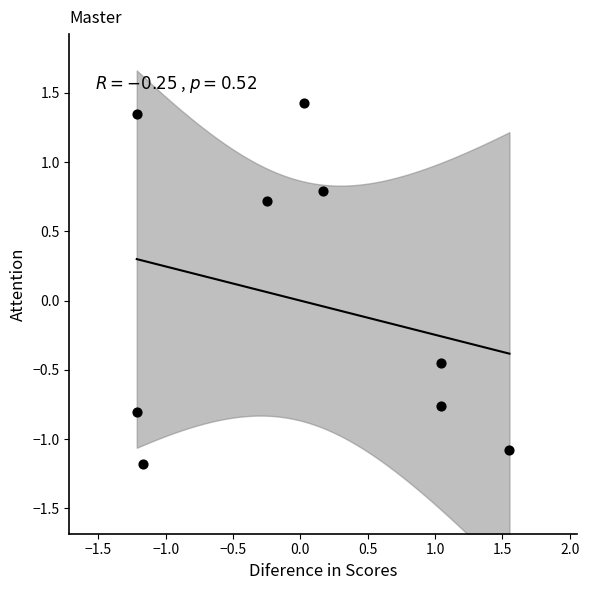

What is the range of Y values (max minus min)?

2.6